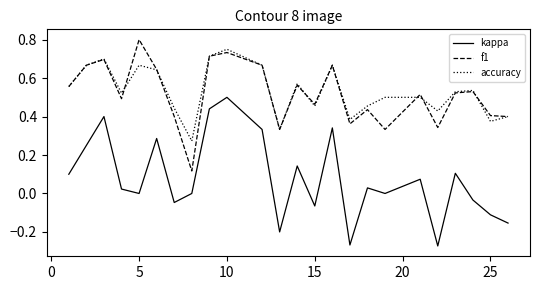

Which series has the widest spread of values?

kappa